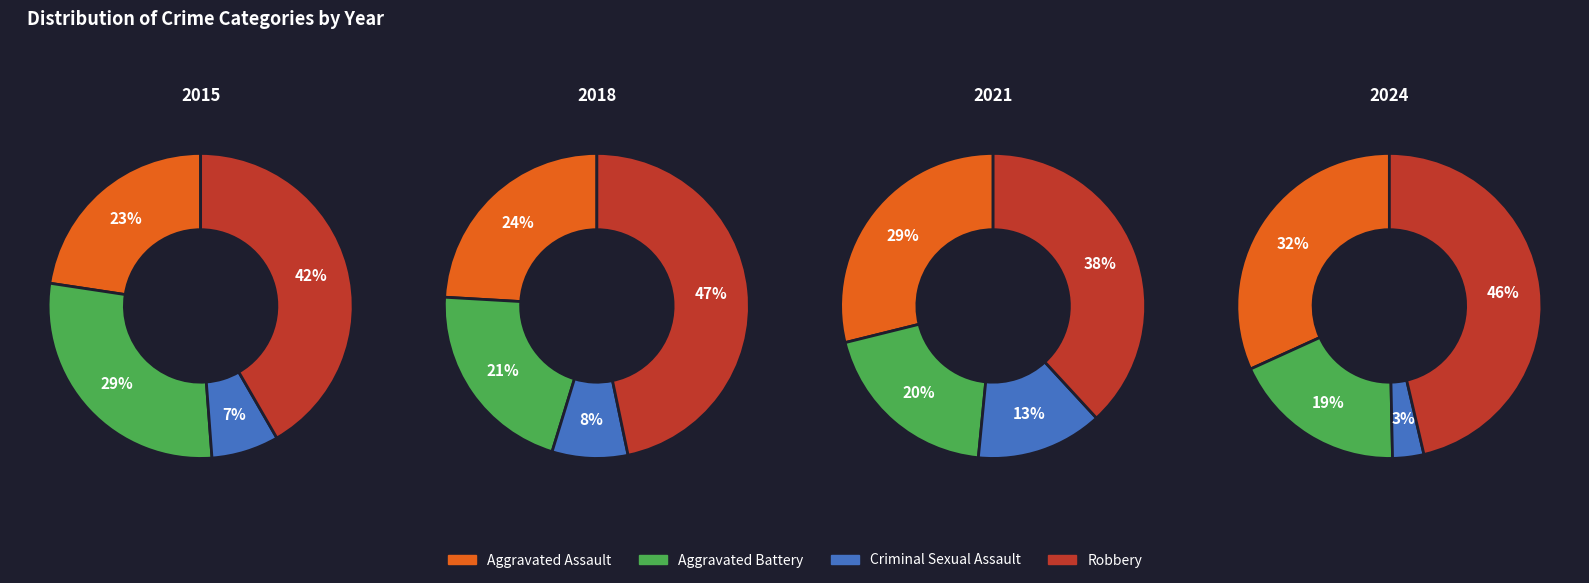

Between 2017 and 2019, which series saw the biggest shift?

Robbery